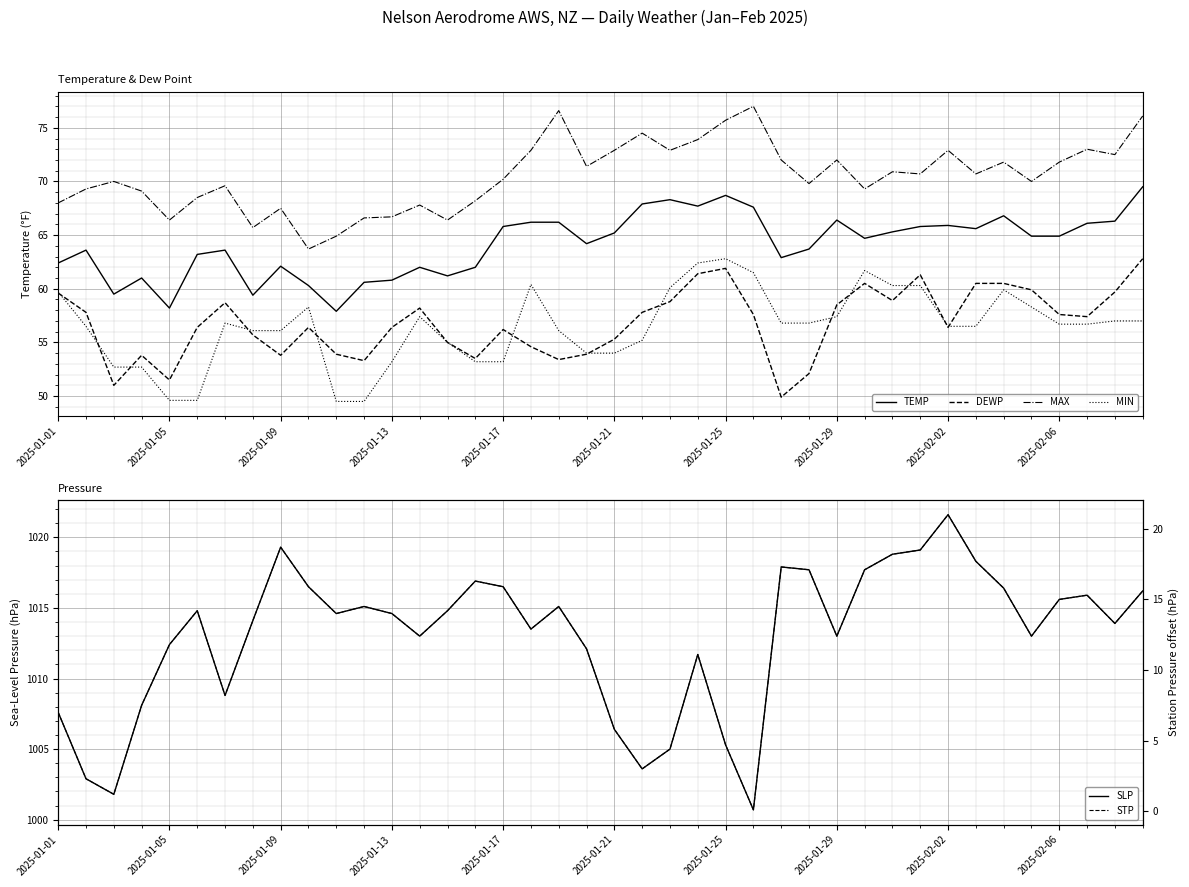

Reading left to right, what are all the values shown in this chart?

TEMP: 62.4	63.6	59.5	61.0	58.2	63.2	63.6	59.4	62.1	60.3	57.9	60.6	60.8	62.0	61.2	62.0	65.8	66.2	66.2	64.2	65.2	67.9	68.3	67.7	68.7	67.6	62.9	63.7	66.4	64.7	65.3	65.8	65.9	65.6	66.8	64.9	64.9	66.1	66.3	69.5
DEWP: 59.6	57.8	51.0	53.8	51.5	56.4	58.7	55.7	53.8	56.4	53.9	53.3	56.4	58.2	55.0	53.5	56.2	54.6	53.4	53.9	55.3	57.8	58.8	61.4	61.9	57.6	49.9	52.1	58.5	60.5	58.9	61.3	56.4	60.5	60.5	59.9	57.6	57.4	59.7	62.8
MAX: 68.0	69.3	70.0	69.1	66.4	68.5	69.6	65.7	67.5	63.7	64.9	66.6	66.7	67.8	66.4	68.2	70.2	72.9	76.6	71.4	72.9	74.5	72.9	73.9	75.7	77.0	72.0	69.8	72.0	69.3	70.9	70.7	72.9	70.7	71.8	70.0	71.8	73.0	72.5	76.1
MIN: 59.7	56.5	52.7	52.7	49.6	49.6	56.8	56.1	56.1	58.3	49.5	49.5	53.2	57.4	55.0	53.2	53.2	60.4	56.1	54.0	54.0	55.2	60.1	62.4	62.8	61.5	56.8	56.8	57.4	61.7	60.3	60.3	56.5	56.5	59.9	58.3	56.7	56.7	57.0	57.0
SLP: 1007.6	1002.9	1001.8	1008.1	1012.4	1014.8	1008.8	1014.1	1019.3	1016.5	1014.6	1015.1	1014.6	1013.0	1014.8	1016.9	1016.5	1013.5	1015.1	1012.1	1006.4	1003.6	1005.0	1011.7	1005.3	1000.7	1017.9	1017.7	1013.0	1017.7	1018.8	1019.1	1021.6	1018.3	1016.4	1013.0	1015.6	1015.9	1013.9	1016.2
STP: 7.0	2.3	1.2	7.5	11.8	14.2	8.2	13.5	18.7	15.9	14.0	14.5	14.0	12.4	14.2	16.3	15.9	12.9	14.5	11.5	5.8	3.0	4.4	11.1	4.7	0.1	17.3	17.1	12.4	17.1	18.2	18.5	21.0	17.7	15.8	12.4	15.0	15.3	13.3	15.6